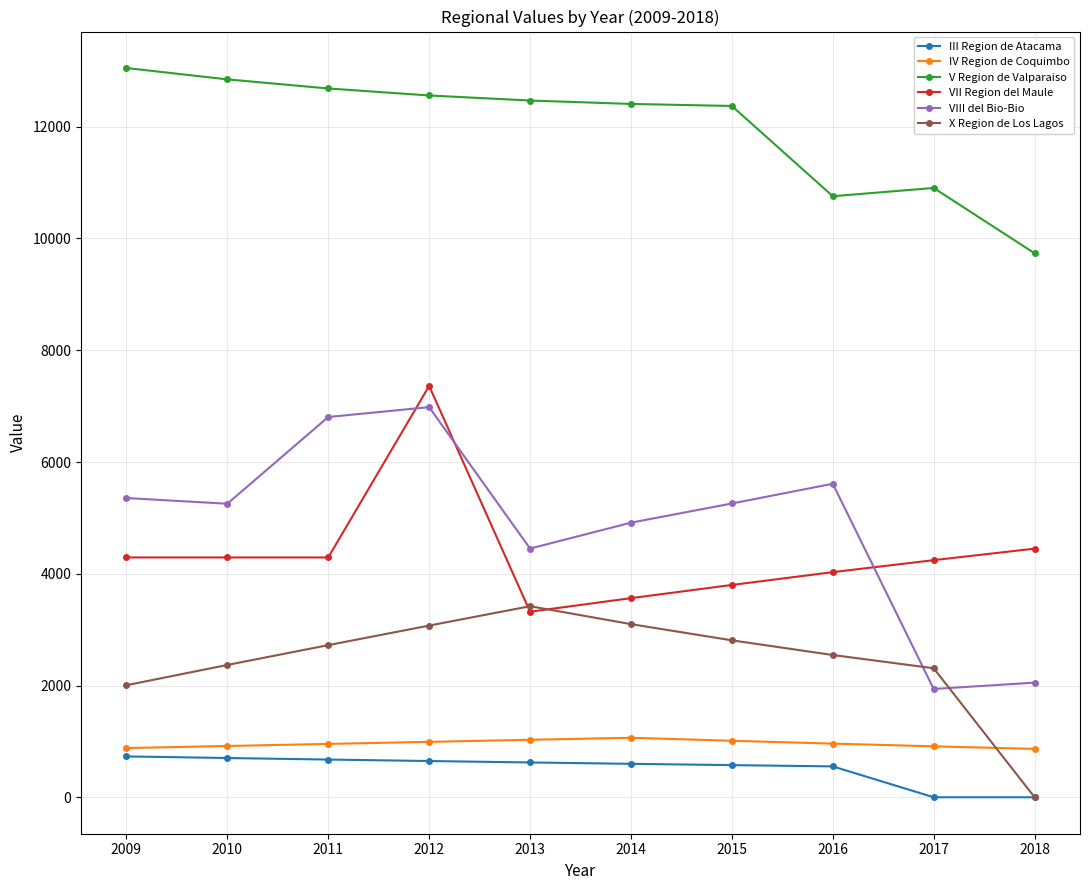

At which label is III Region de Atacama closest to 365?

2016